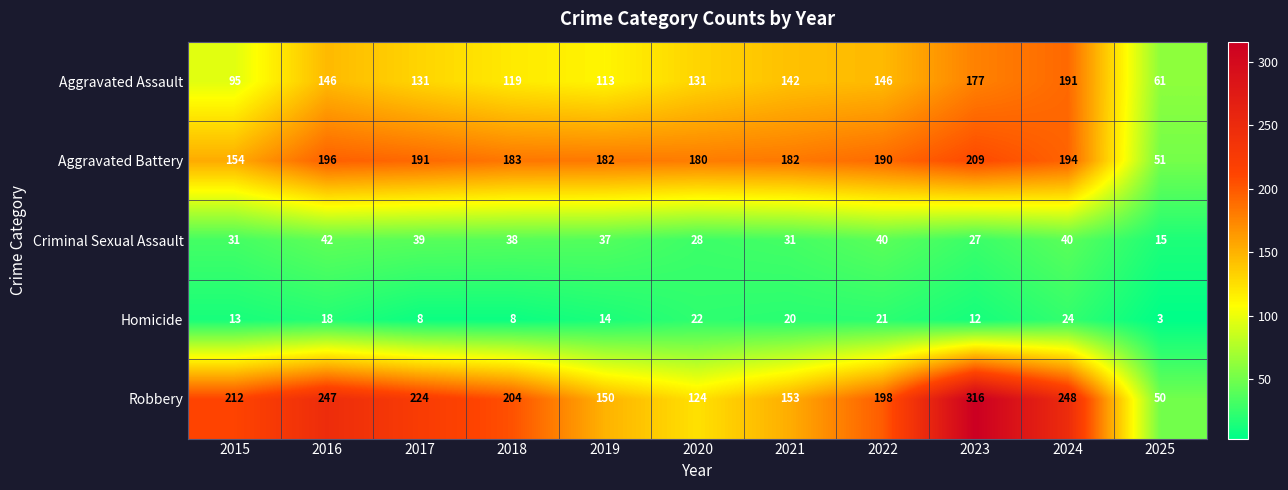

Which series has the largest range (max minus min)?

Robbery